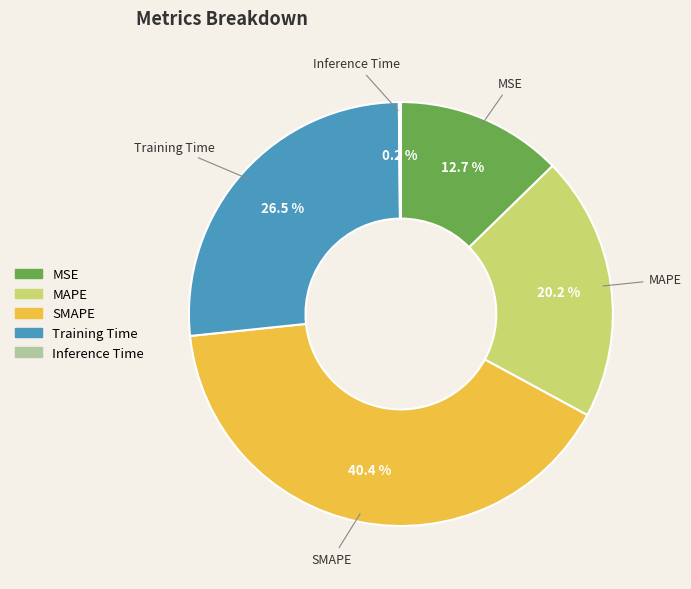

To the nearest percent, what is the difference between the largest and smallest slice percentages?

40%